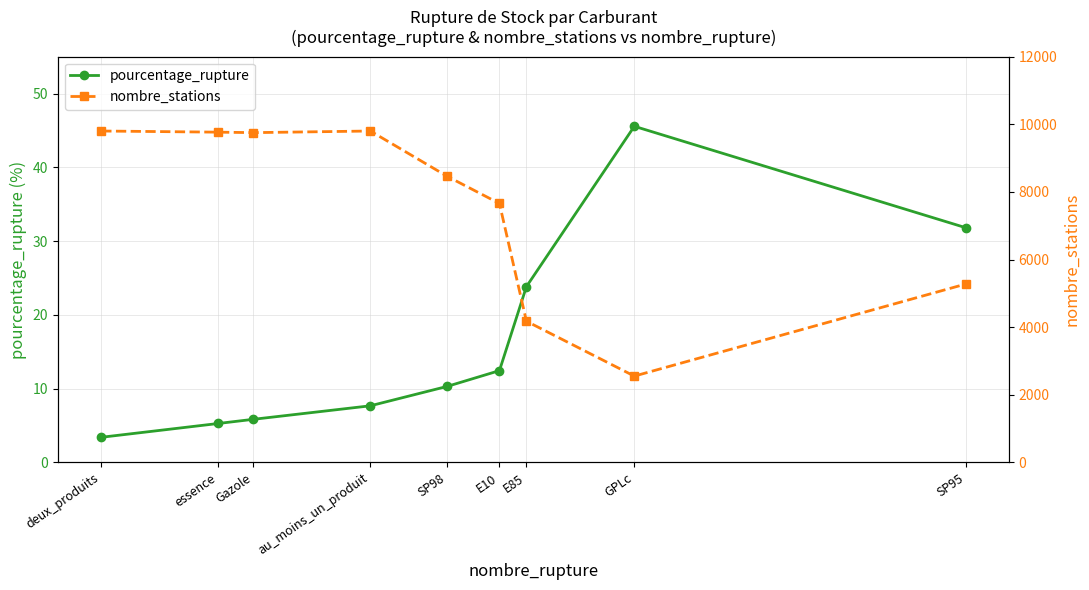

Reading left to right, extract all data points from this chart.

pourcentage_rupture: 3.4	5.3	5.8	7.7	10.3	12.4	23.8	45.6	31.8
nombre_stations: 9803.0	9769.0	9755.0	9803.0	8459.0	7659.0	4176.0	2552.0	5276.0